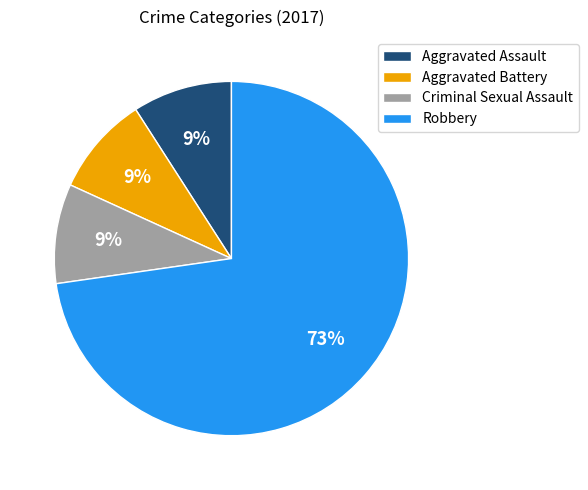

How many segments does this pie chart have?

4